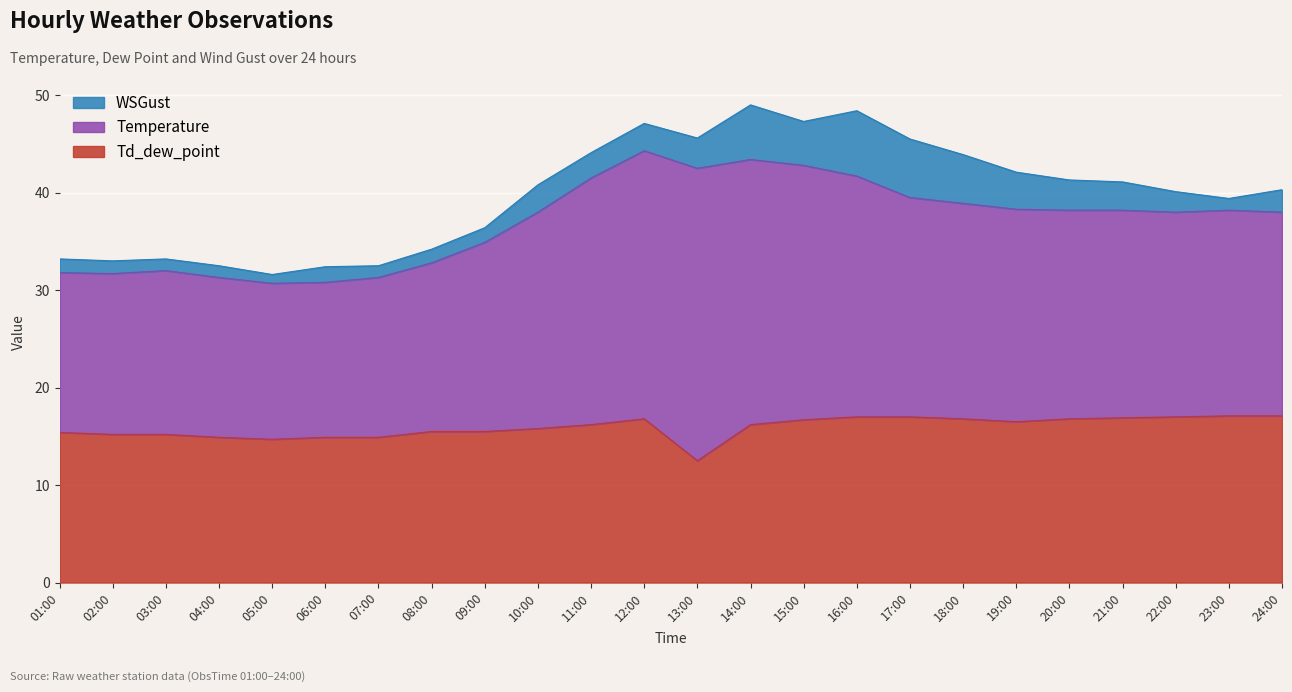

Is it true that Temperature equals 16.0 at 05:00?

True